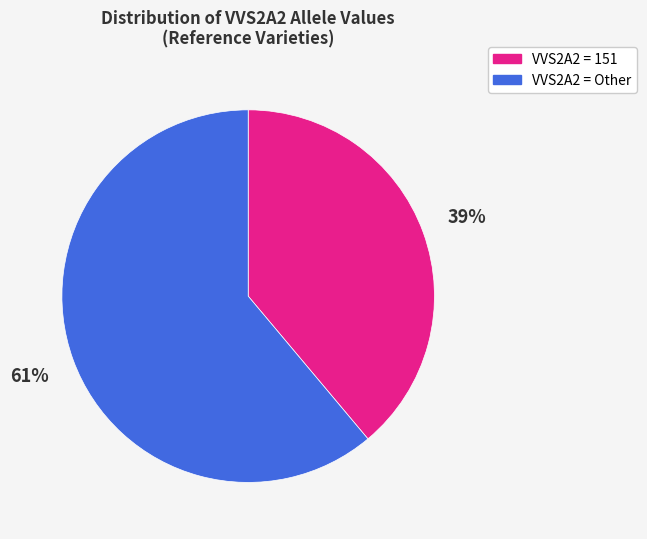

To the nearest percent, what is the difference between the largest and smallest slice percentages?

22%